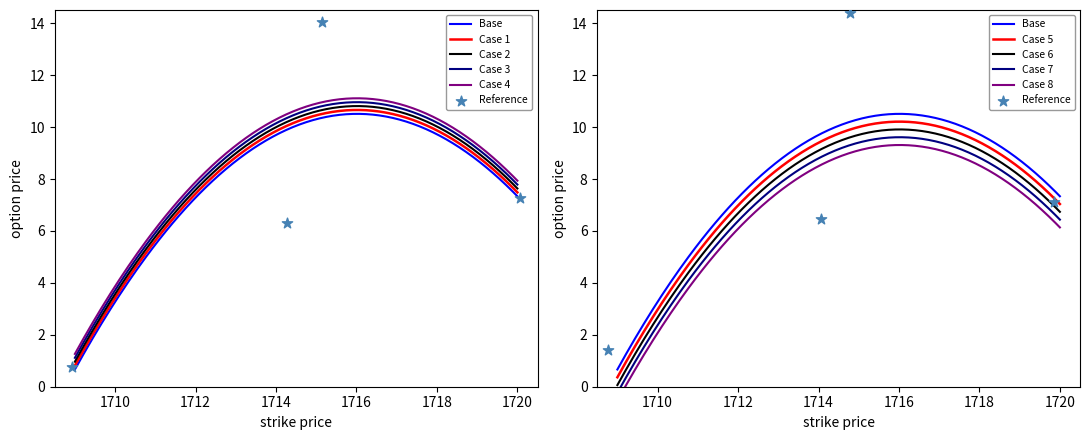

Which series has the largest total across all categories?

Case 4